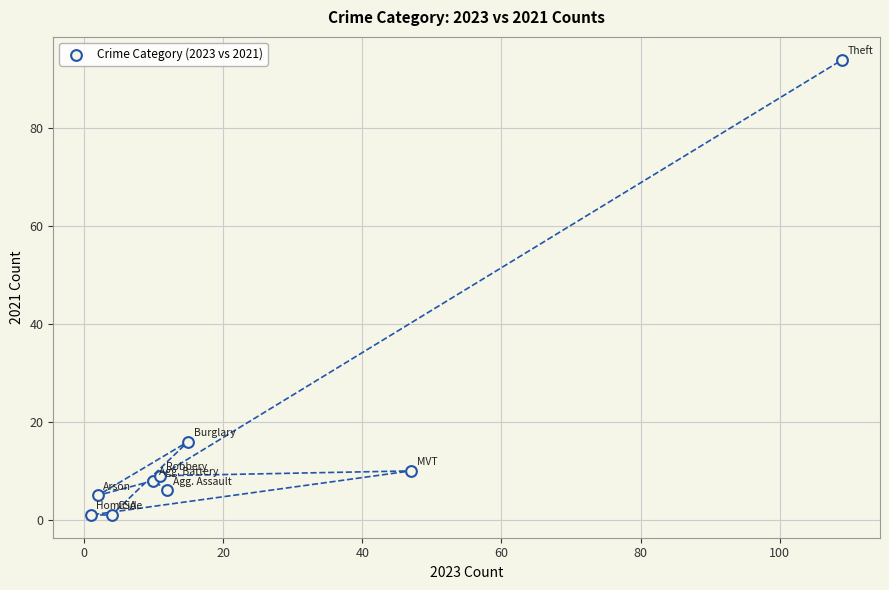

What Y value in the scatter plot is closest to 47?

16